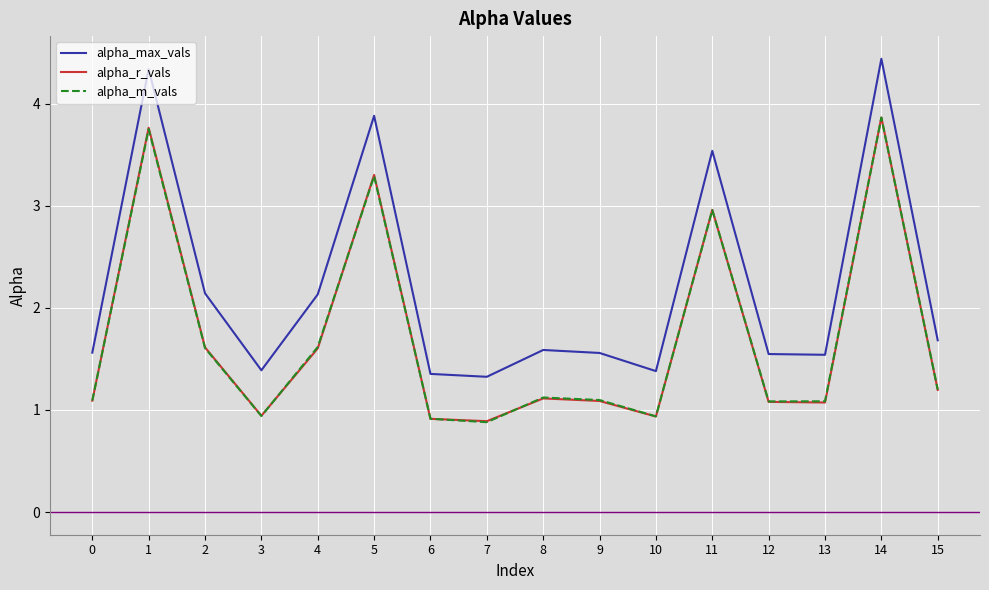

What are all the series names shown in the legend?

alpha_max_vals, alpha_r_vals, alpha_m_vals